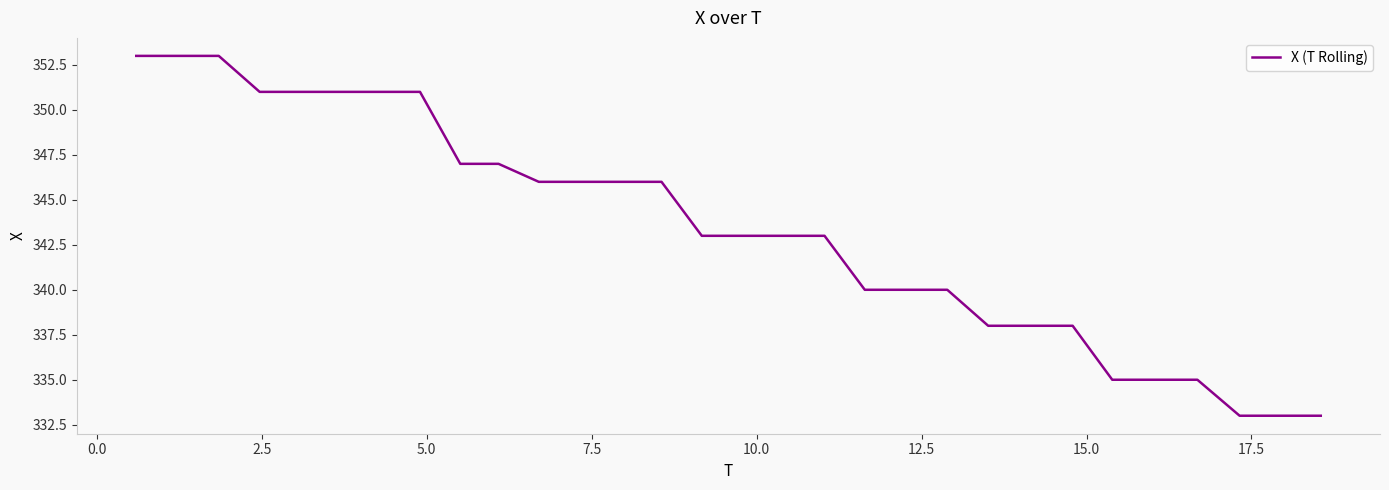

What is the maximum value shown in the chart?

353